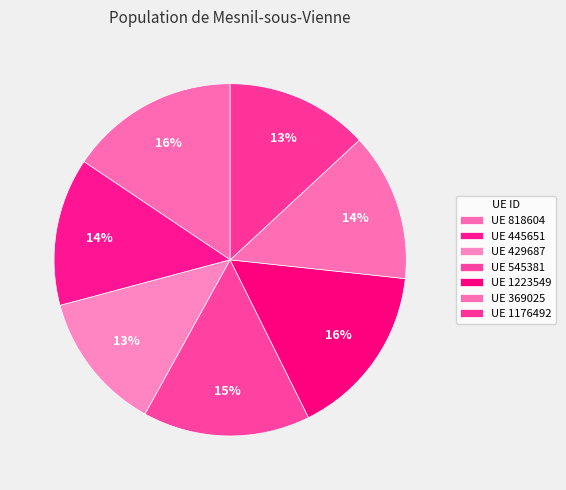

How many slices are in this pie chart?

7